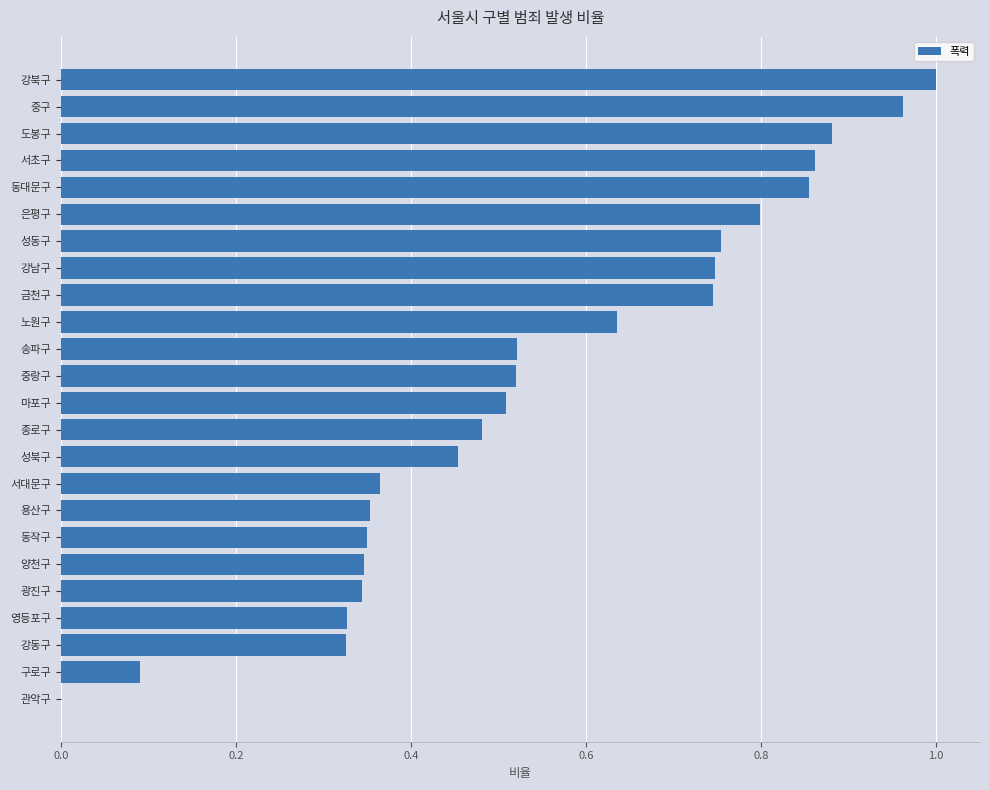

Are the bars horizontal?

Yes